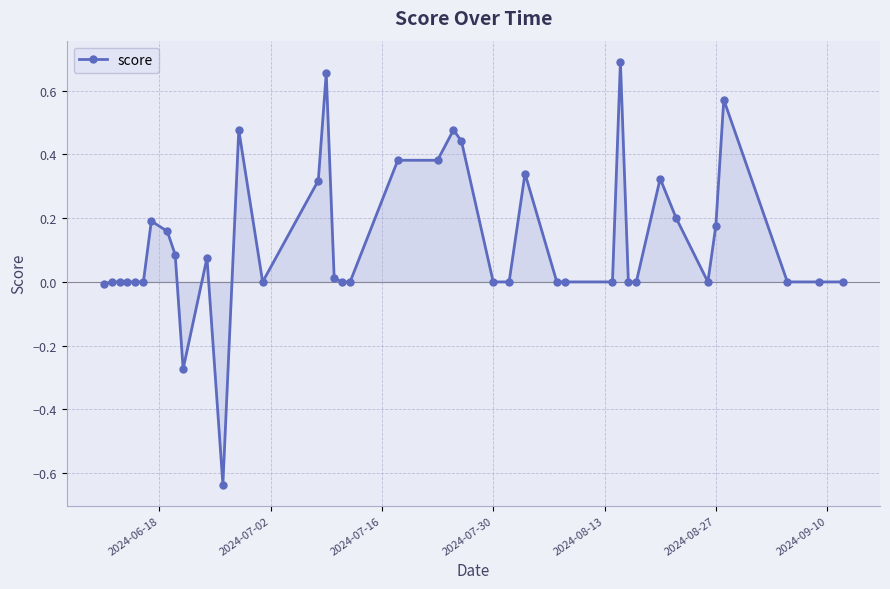

What is the sum of all values?

5.0